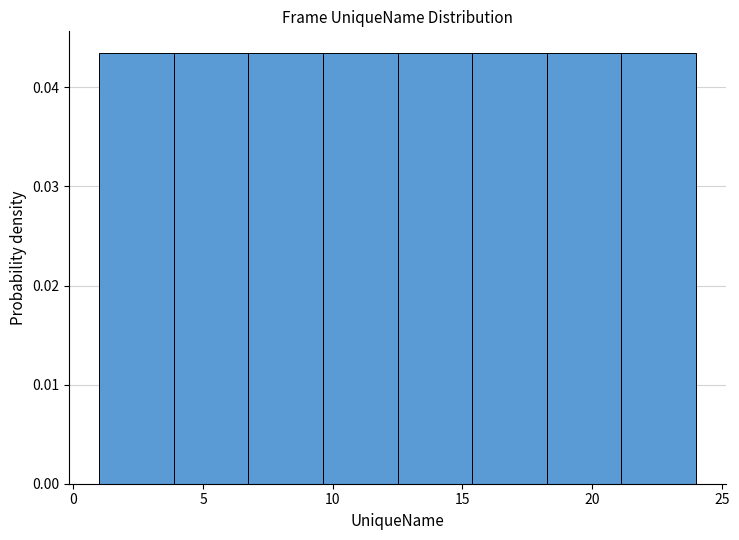

Reading left to right, list every bar in this chart as the range it spans on the x-axis followed by its height. Neither the bar edges nor the heights are printed on the chart, so give them approximately, as read against the axes.

1.0 to 4.0: 0.043
4.0 to 7.0: 0.043
7.0 to 9.5: 0.043
9.5 to 12.5: 0.043
12.5 to 15.5: 0.043
15.5 to 18.5: 0.043
18.5 to 21.0: 0.043
21.0 to 24.0: 0.043